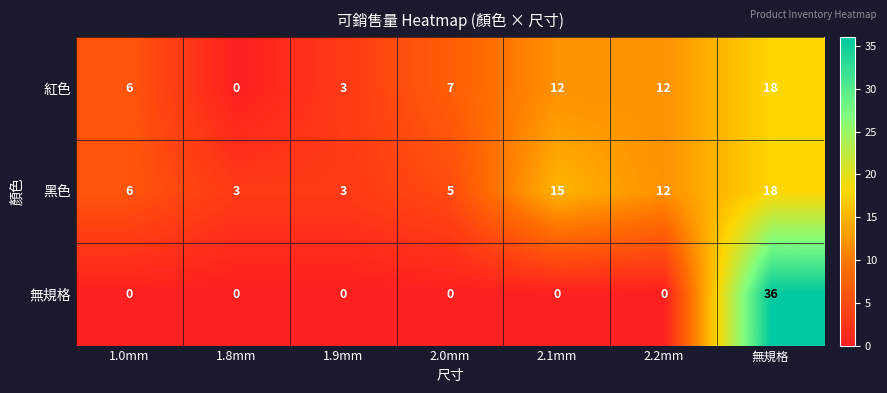

Reading left to right, list all the values displayed in this chart.

紅色: 6	0	3	7	12	12	18
黑色: 6	3	3	5	15	12	18
無規格: 0	0	0	0	0	0	36